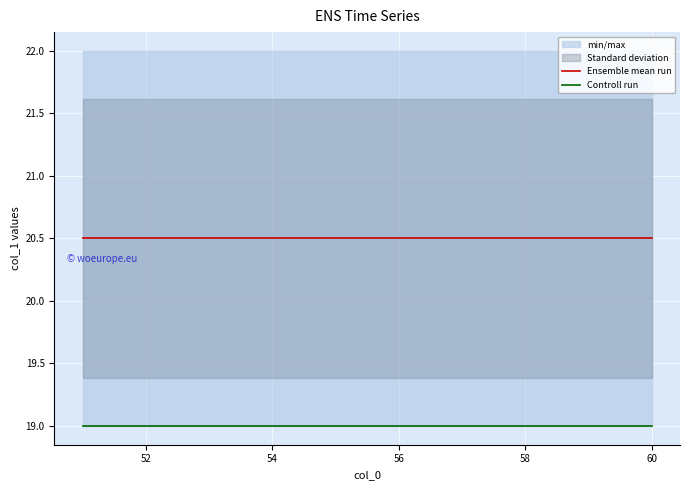

What is the approximate value of Ensemble mean run at 60?

20.5